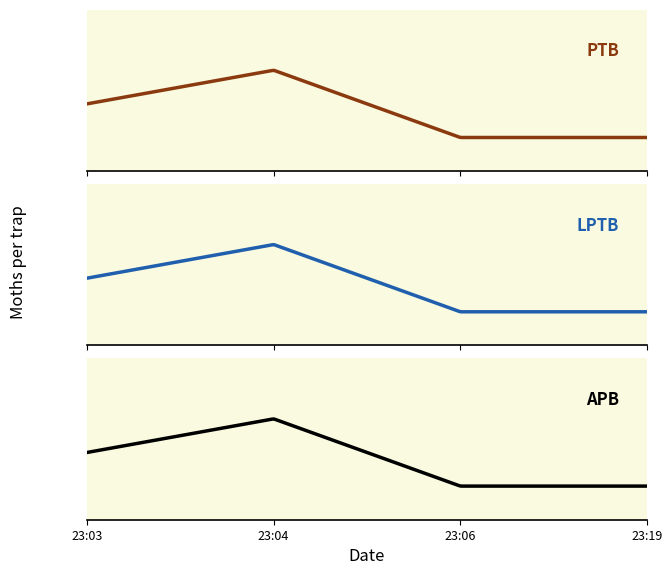

At 2019-04-20 23:06:00, list the series in order from smallest to largest.

PTB, LPTB, APB